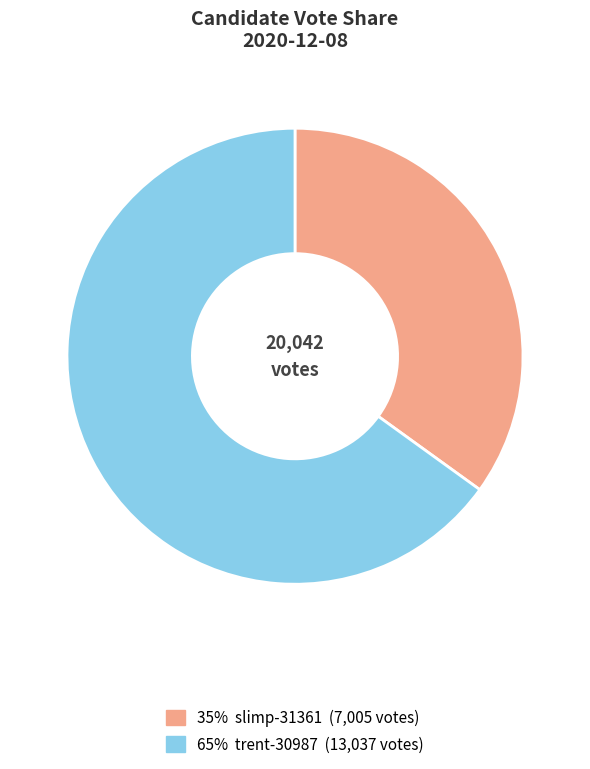

Is there a majority slice in this chart?

Yes